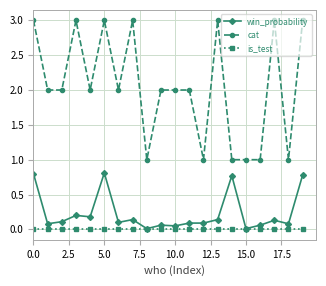

Does the chart have visible grid lines?

Yes